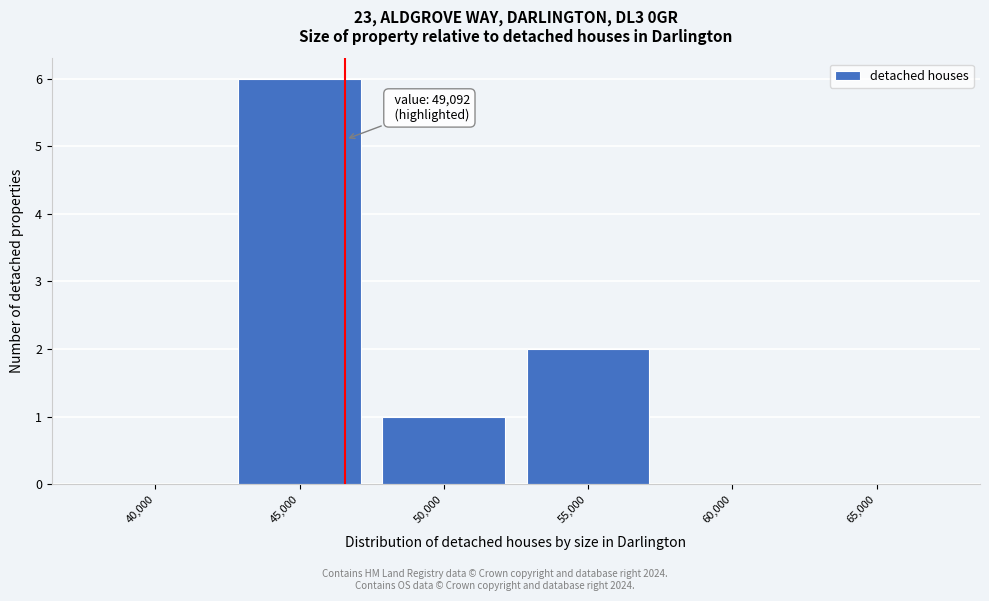

Reading left to right, what are all the values shown in this chart?

40,000=0	45,000=6	50,000=1	55,000=2	60,000=0	65,000=0